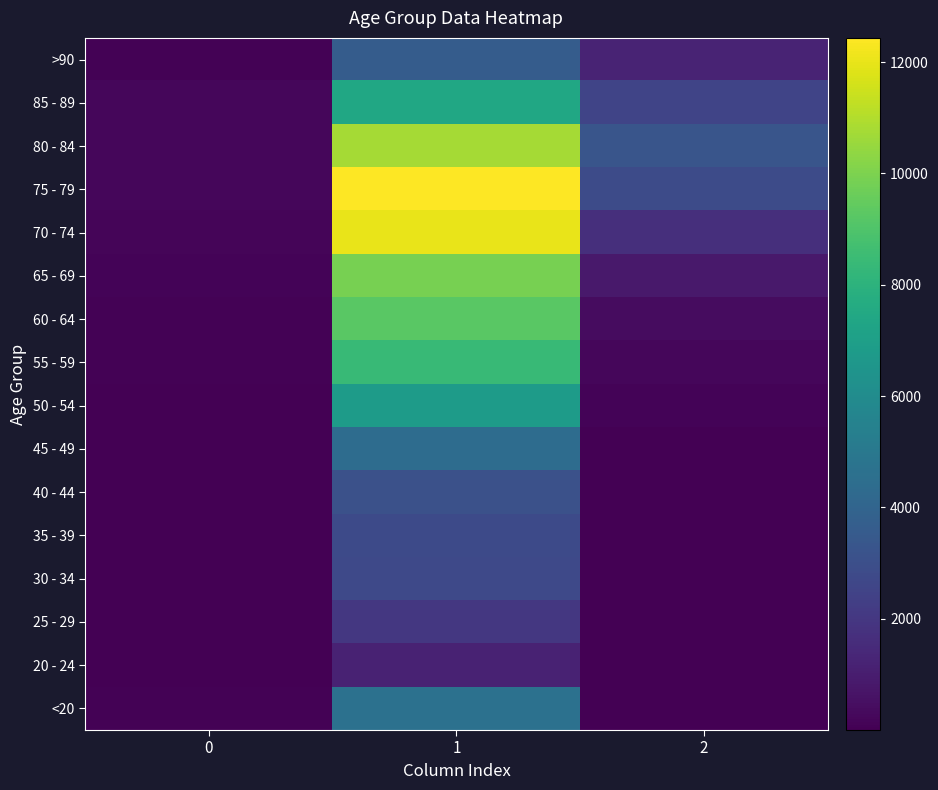

Which category has the lowest value across all series?

2